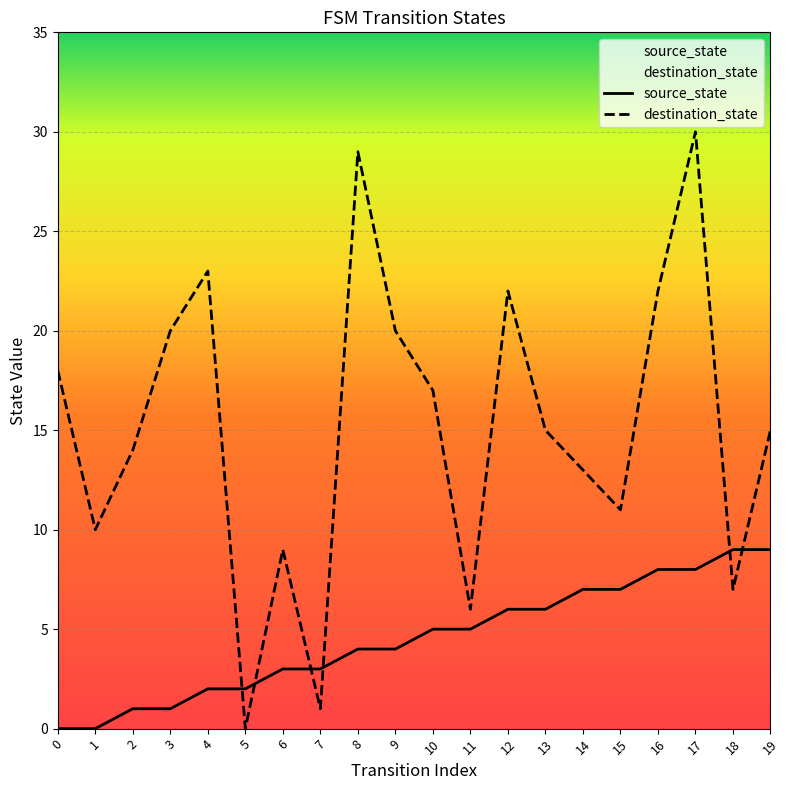

Count the source_state values in the range 2 to 7.

12